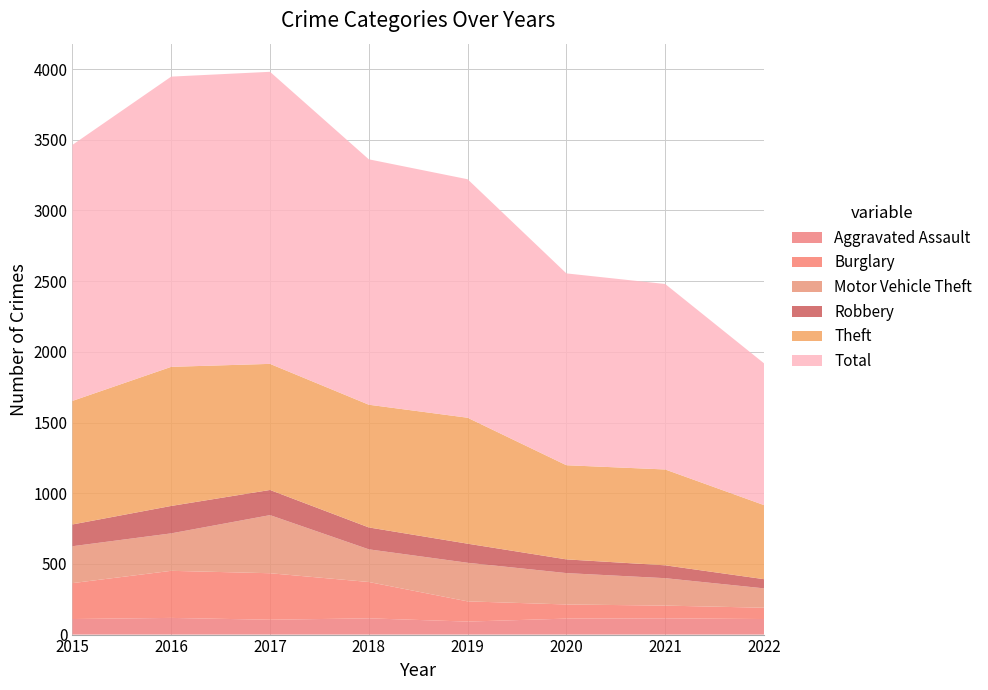

Reading right to left, transcribe all the data shown in this chart.

Aggravated Assault: 110	115	113	92	115	105	118	110
Burglary: 80	90	100	143	257	329	333	254
Motor Vehicle Theft: 137	194	222	273	231	411	265	261
Robbery: 65	91	97	135	155	178	194	154
Theft: 524	678	666	891	868	892	984	874
Total: 1003	1312	1357	1687	1736	2066	2053	1811